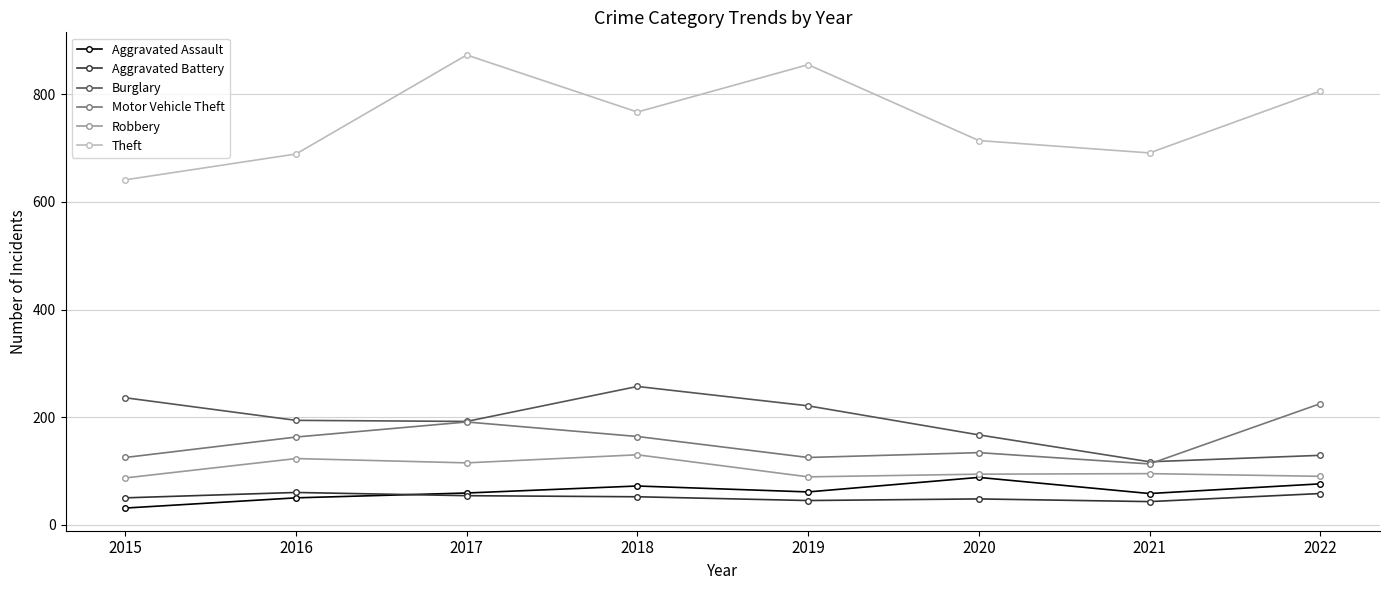

What is the spread (max minus min) of values at 2015?

610